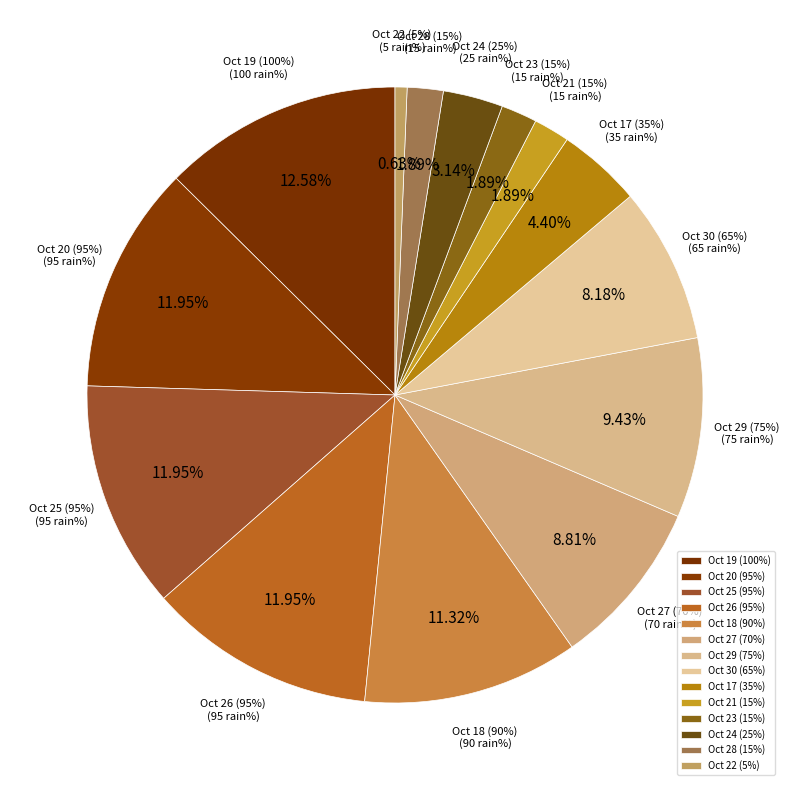

What is the change in value from 2023-10-23 to 2023-10-26?

+80